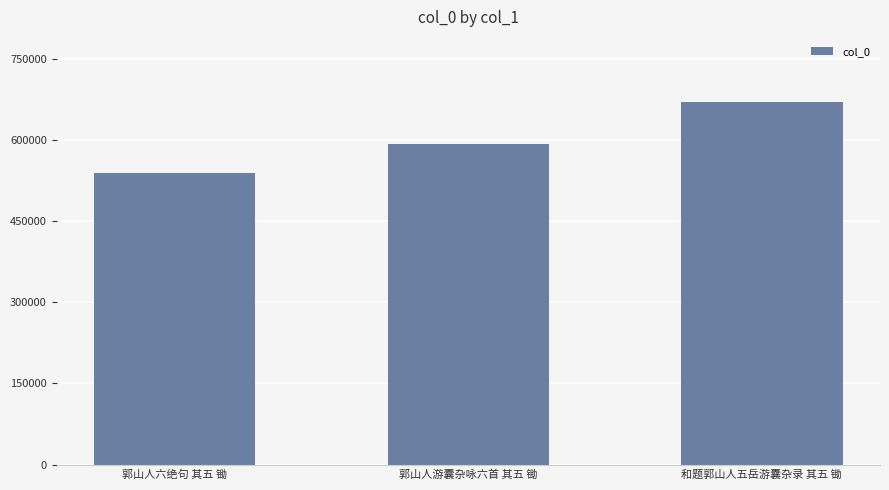

Reading right to left, what are all the values shown in this chart?

670760	592484	539427